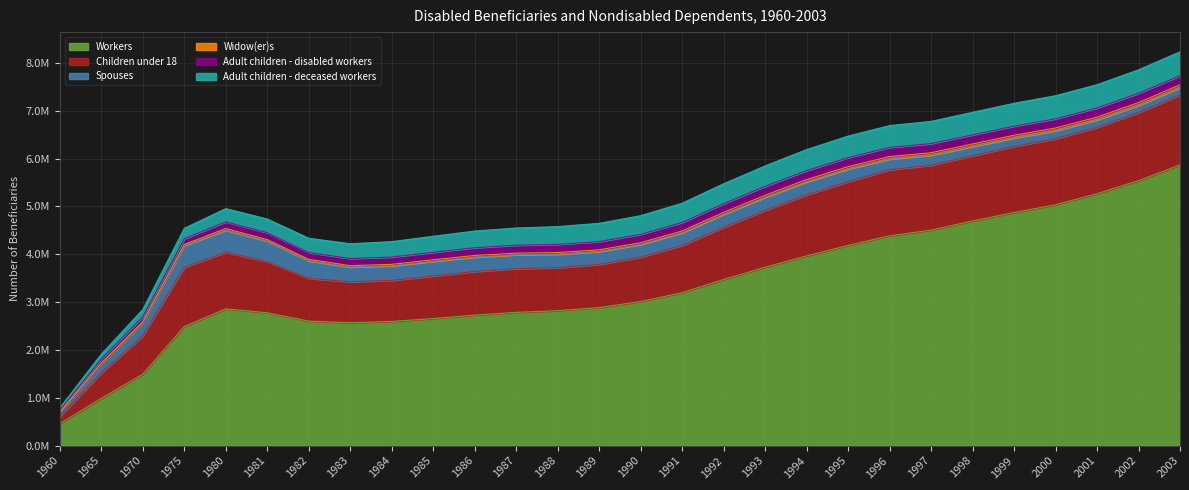

True or false: Workers has a value of 5868541 at 2003.

True